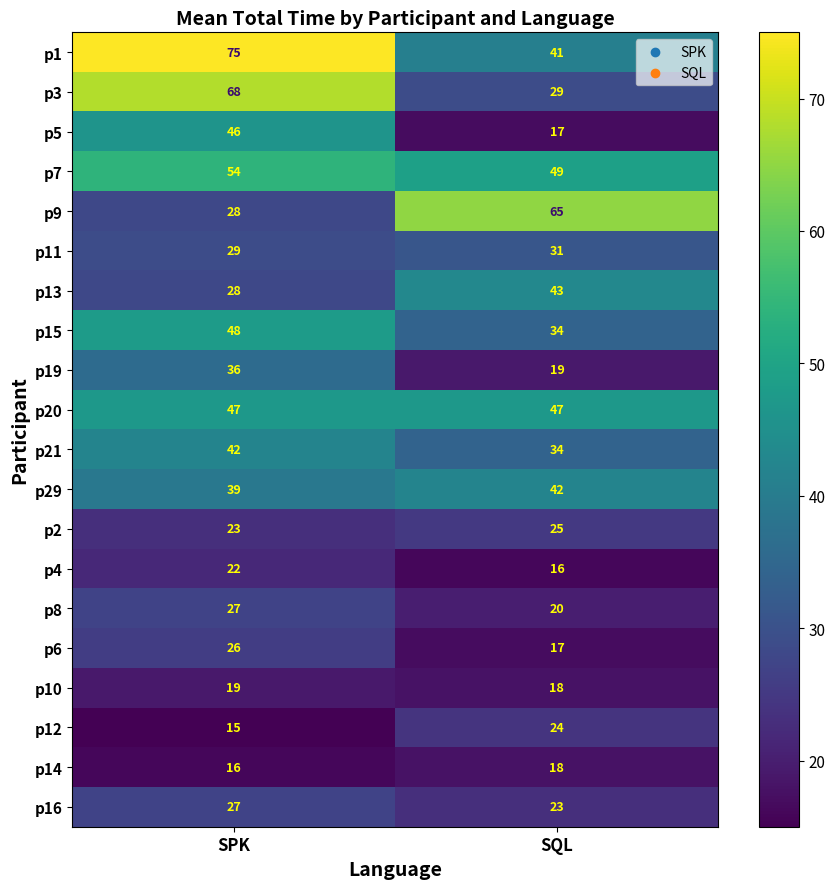

What is the greatest value displayed?

75